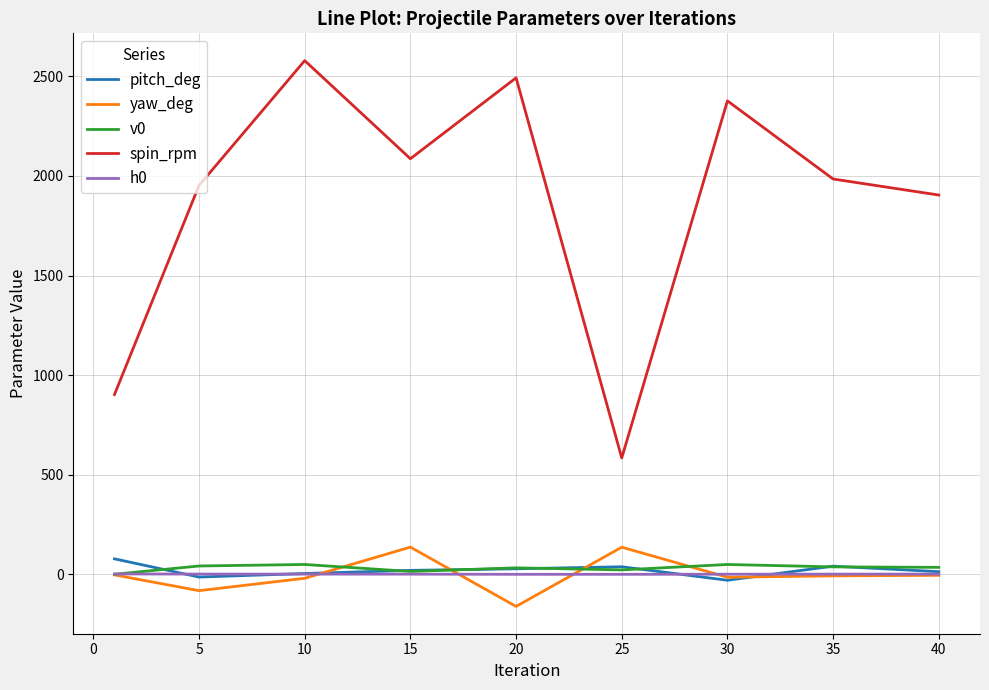

What is the greatest value displayed?

2578.6